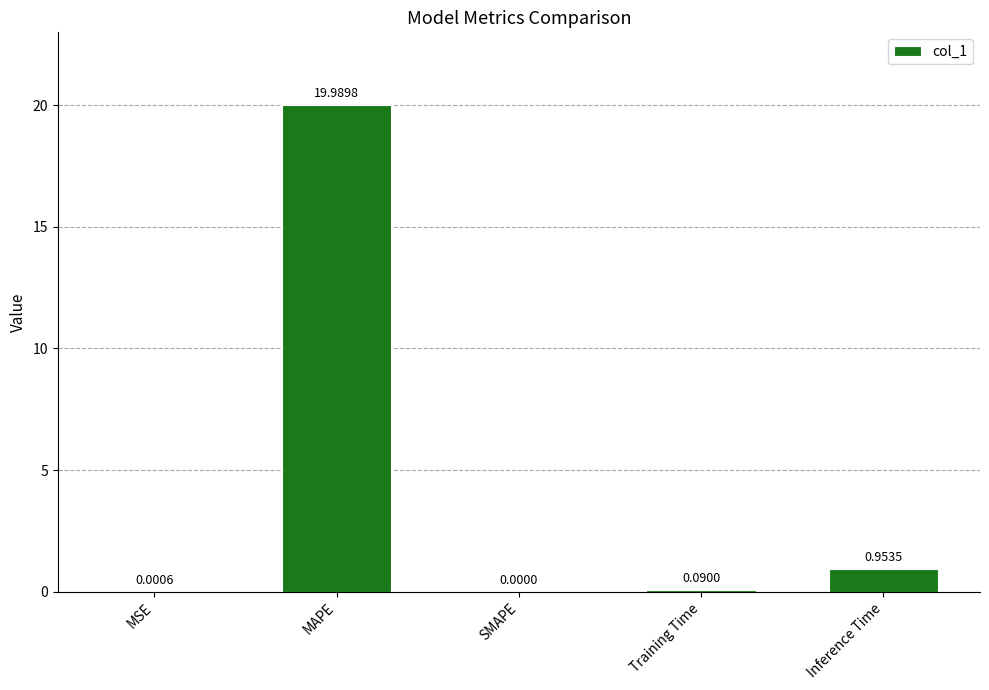

At which label is the value closest to 9?

Inference Time